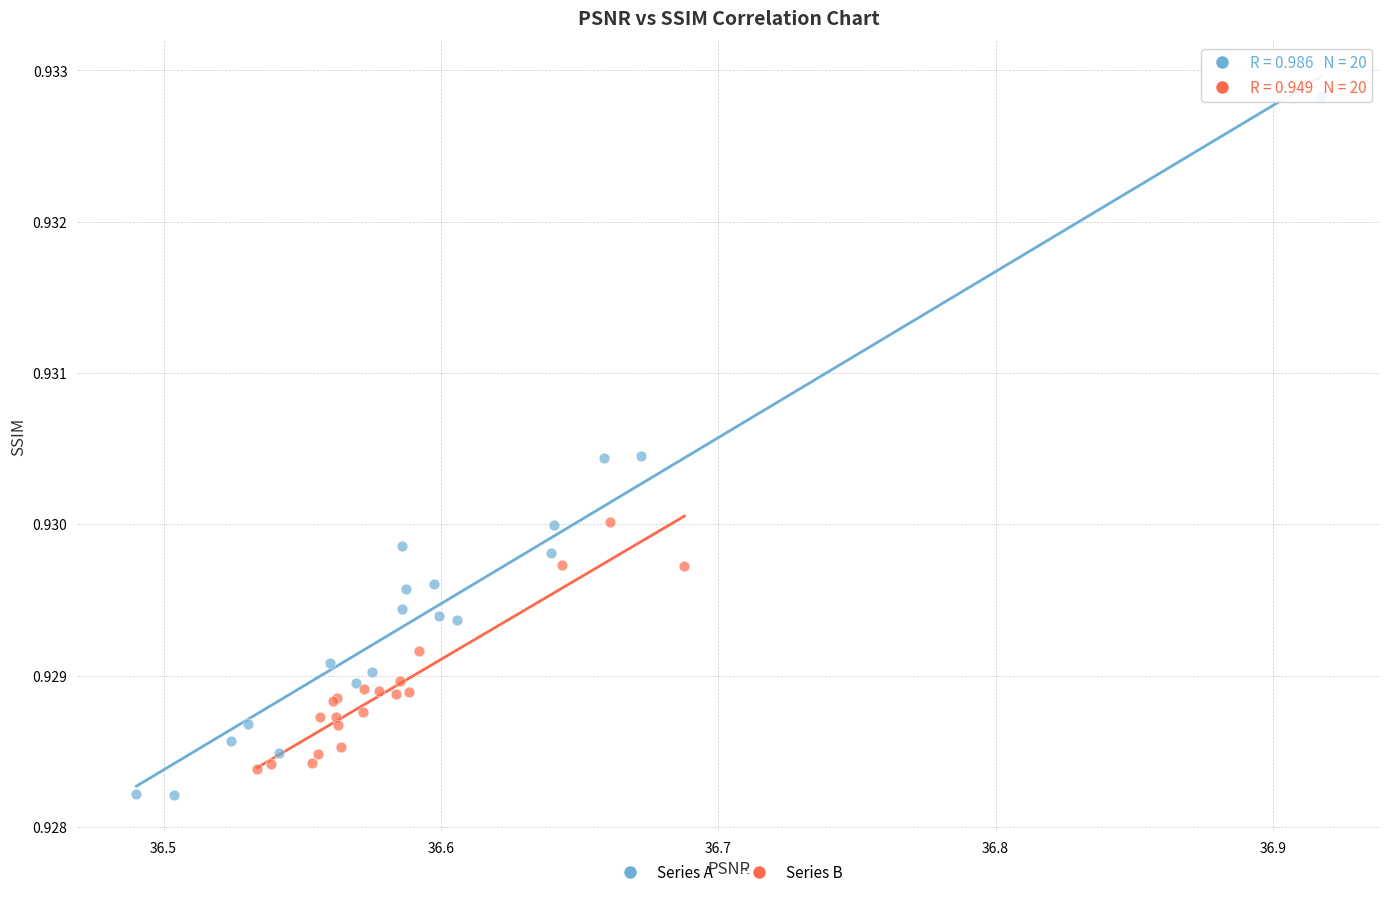

Which series has the widest spread of Y values?

Series A